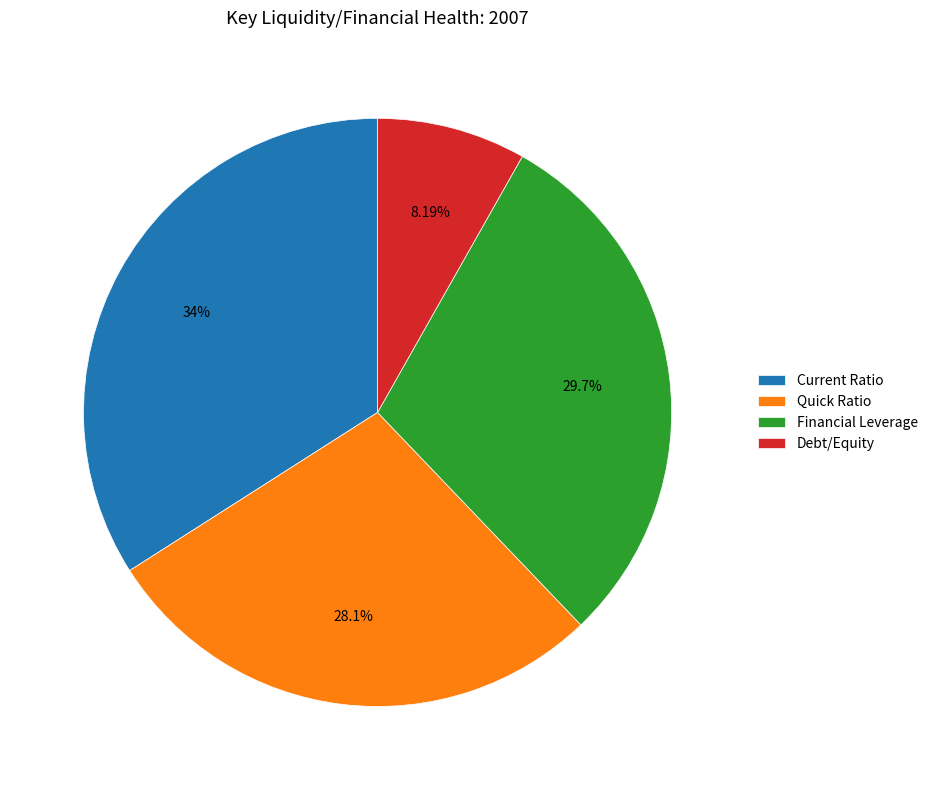

To the nearest percent, what is the difference between the Financial Leverage and Current Ratio slice percentages?

4%